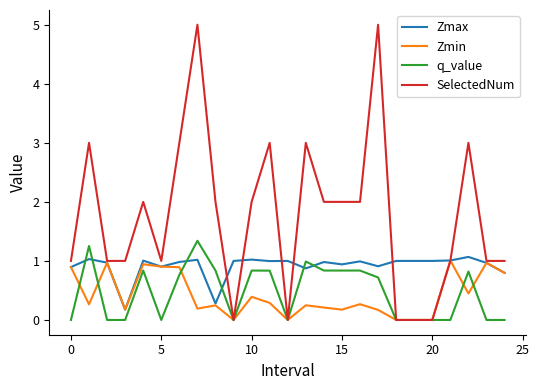

Which series has the widest spread of values?

SelectedNum